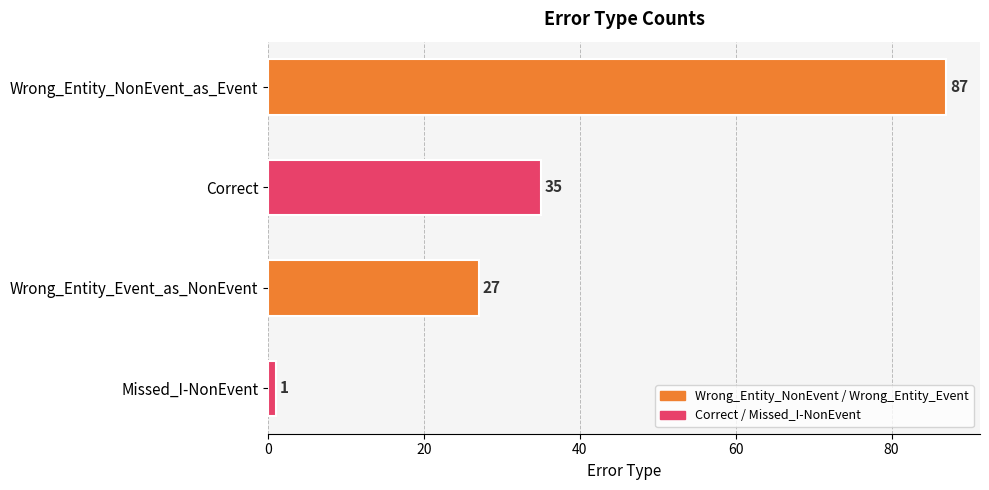

What is the change in value from Correct to Missed_I-NonEvent?

-34